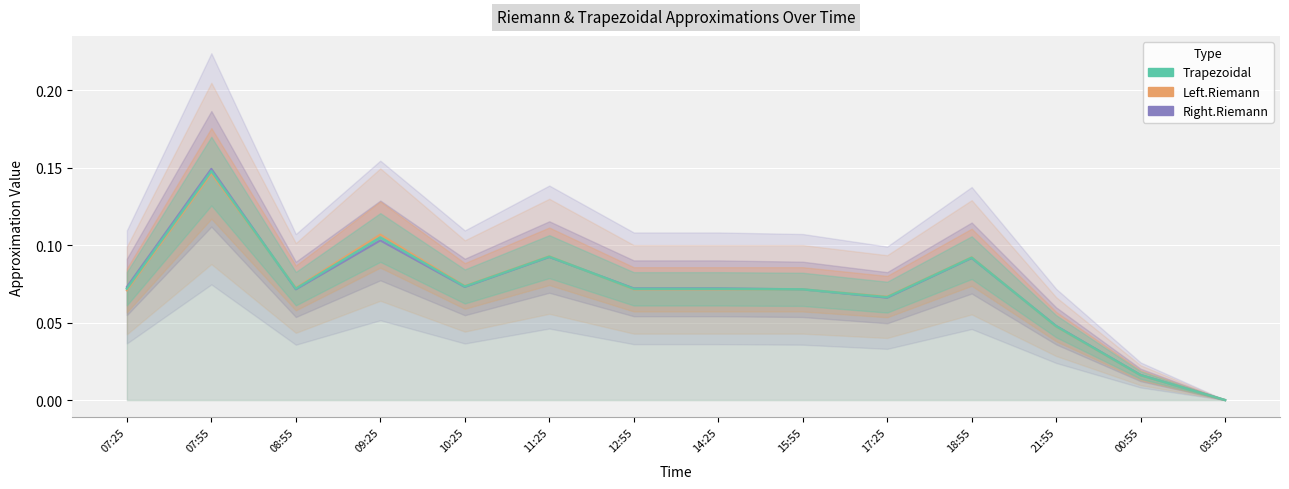

At which category does Trapezoidal reach its first local peak?

07:55